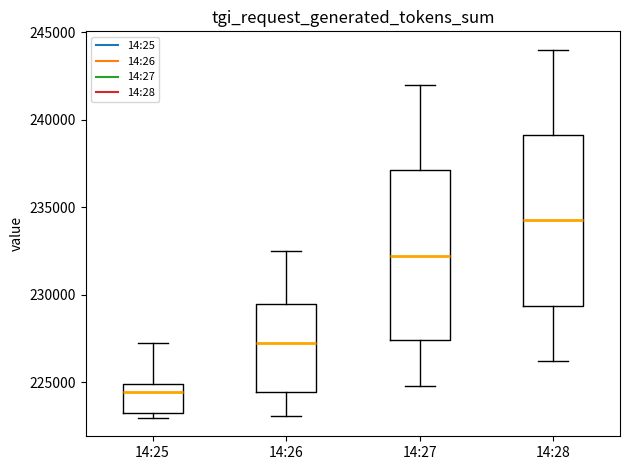

Where does the median line of the box for 14:27 sit on the y-axis? The values are not printed on the chart, so give them approximately, as read against the axis.

232500